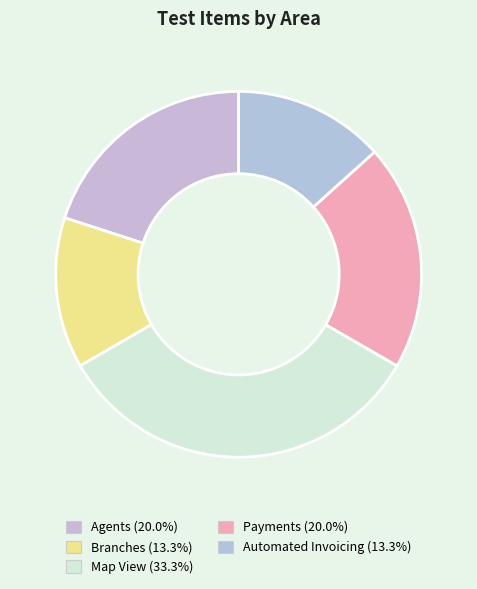

How many segments does this pie chart have?

5